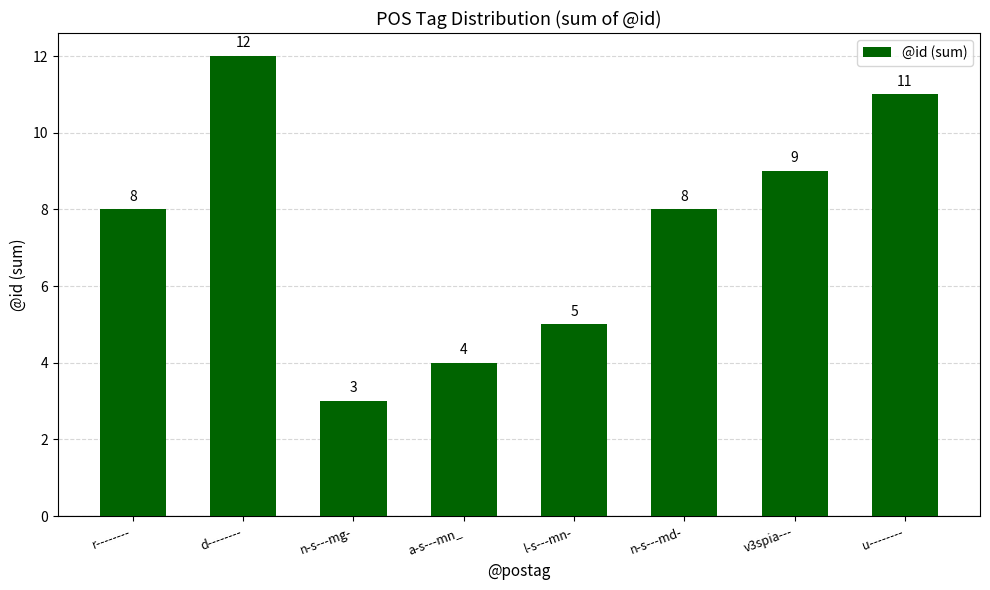

How many bars are there in total?

8